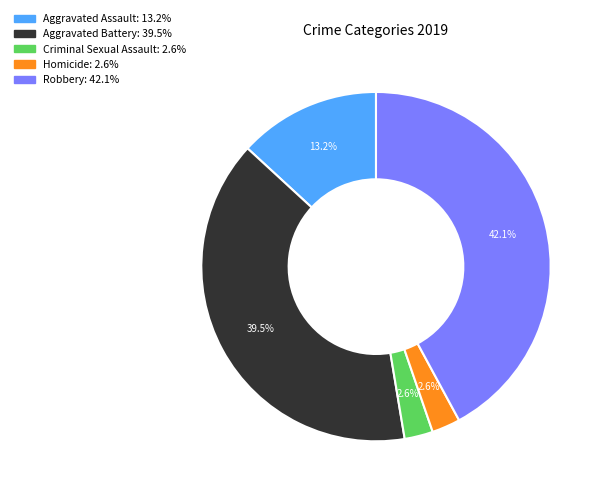

Is it true that Criminal Sexual Assault is 3% of the pie?

True